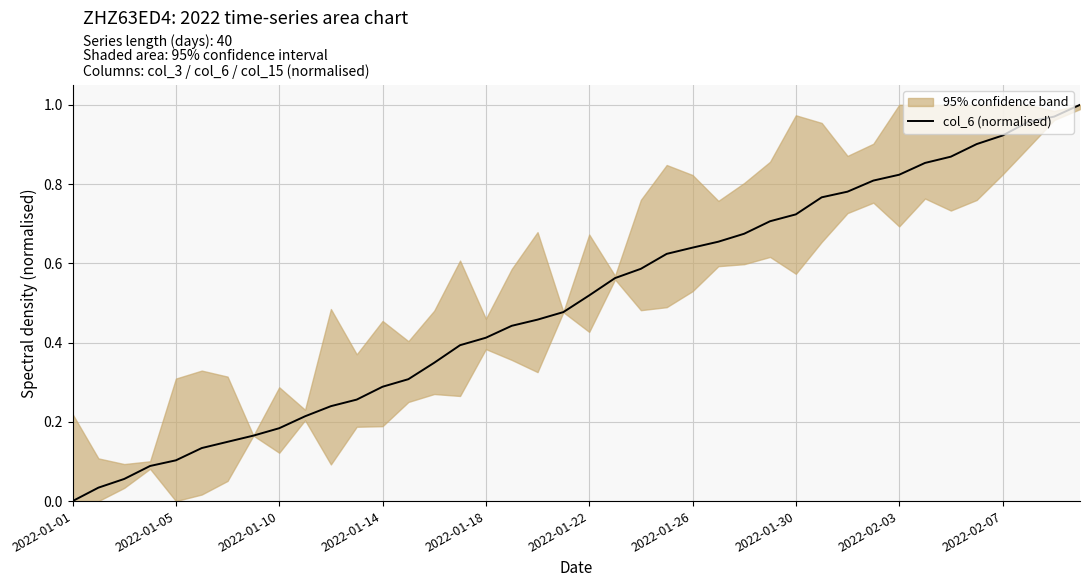

At which label does col_6 (normalised) reach its minimum?

2022-01-01